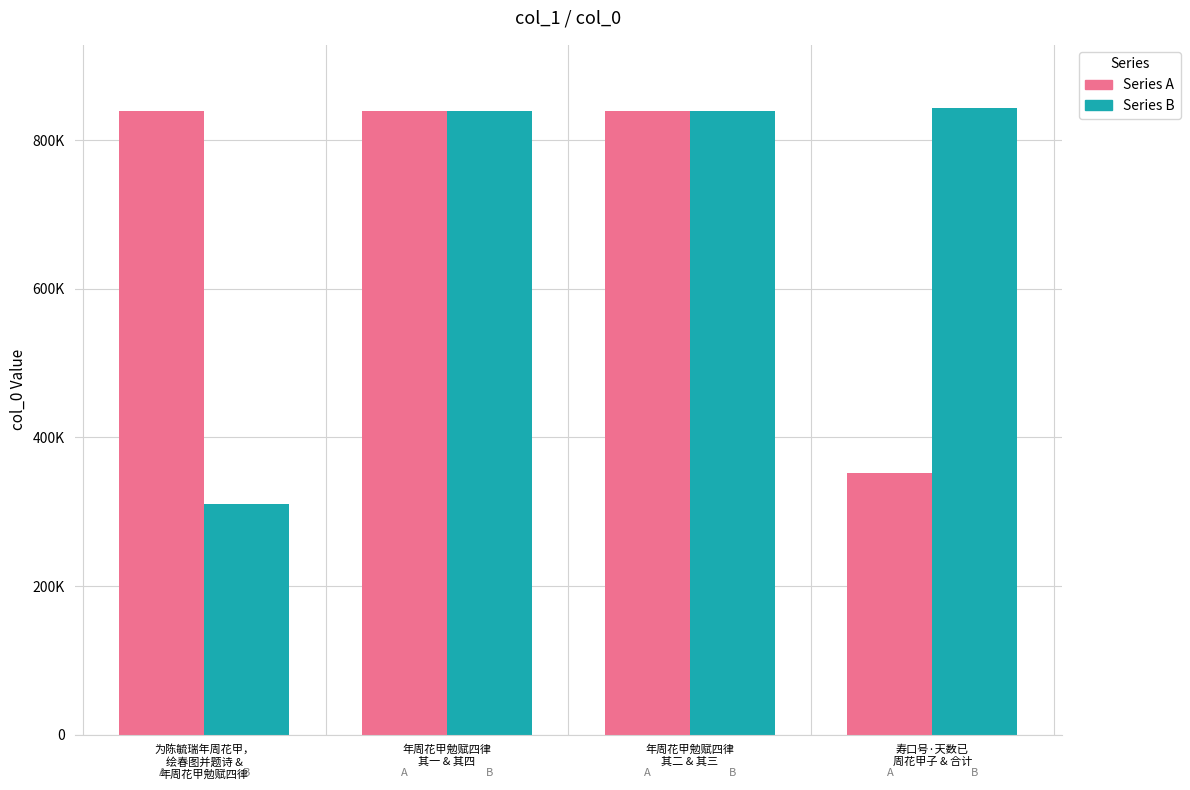

What are all the series names shown in the legend?

Series A, Series B